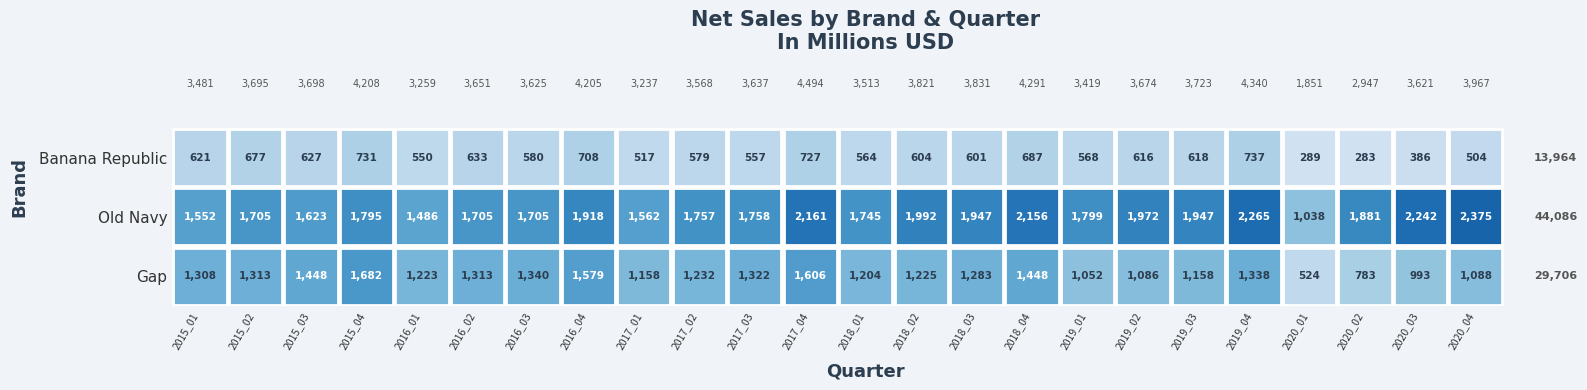

What is the difference between the highest and lowest values at 23?

1871